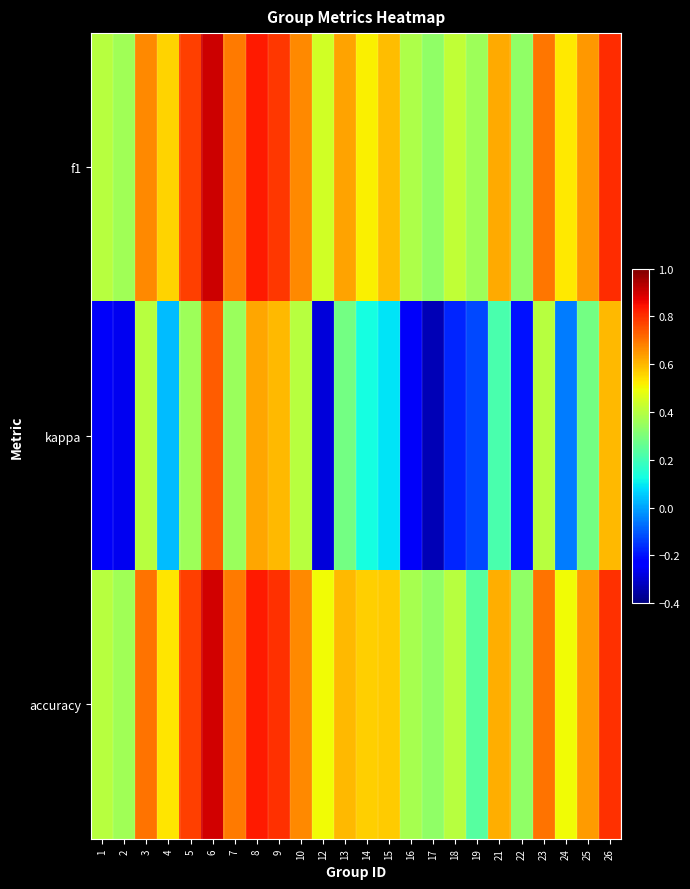

How many series are shown in this chart?

3